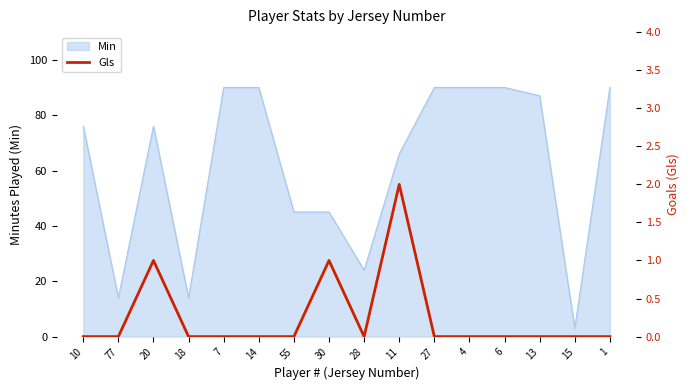

What position from the right is 30?

9